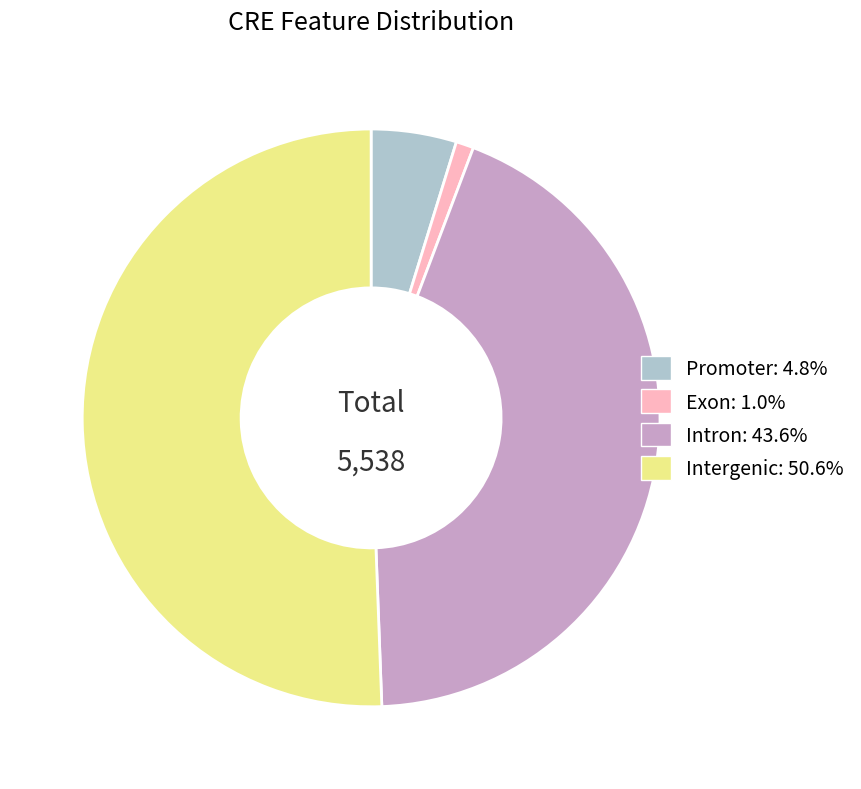

Does any single category account for the majority?

Yes